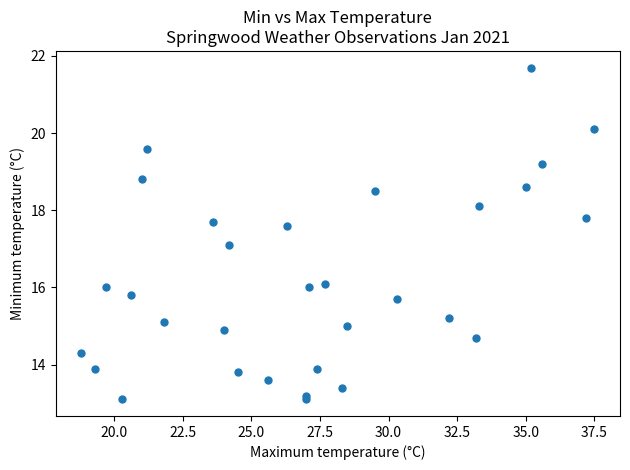

What is the range of X values (max minus min)?

18.7